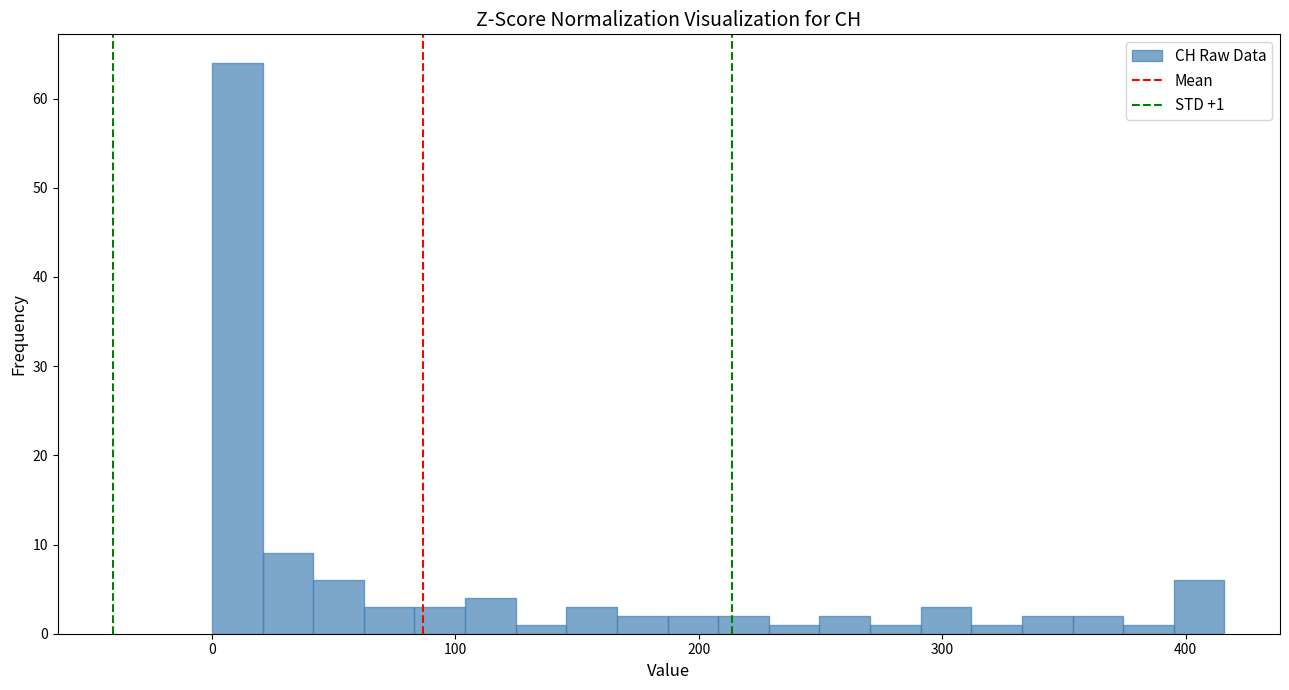

Read against the x-axis, roughly where is the centre of the tallest bar?

10